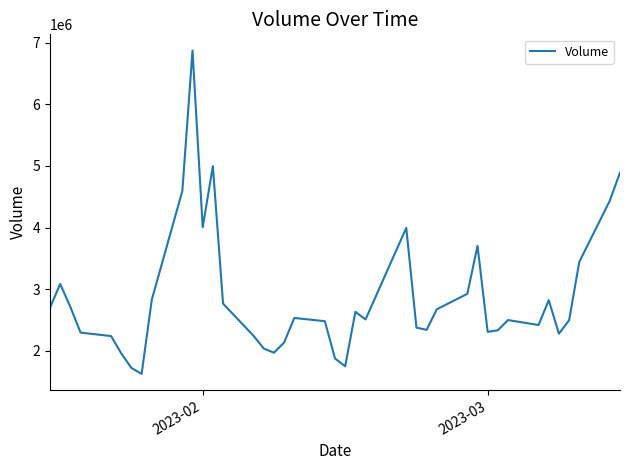

What is the maximum value shown in the chart?

6872100